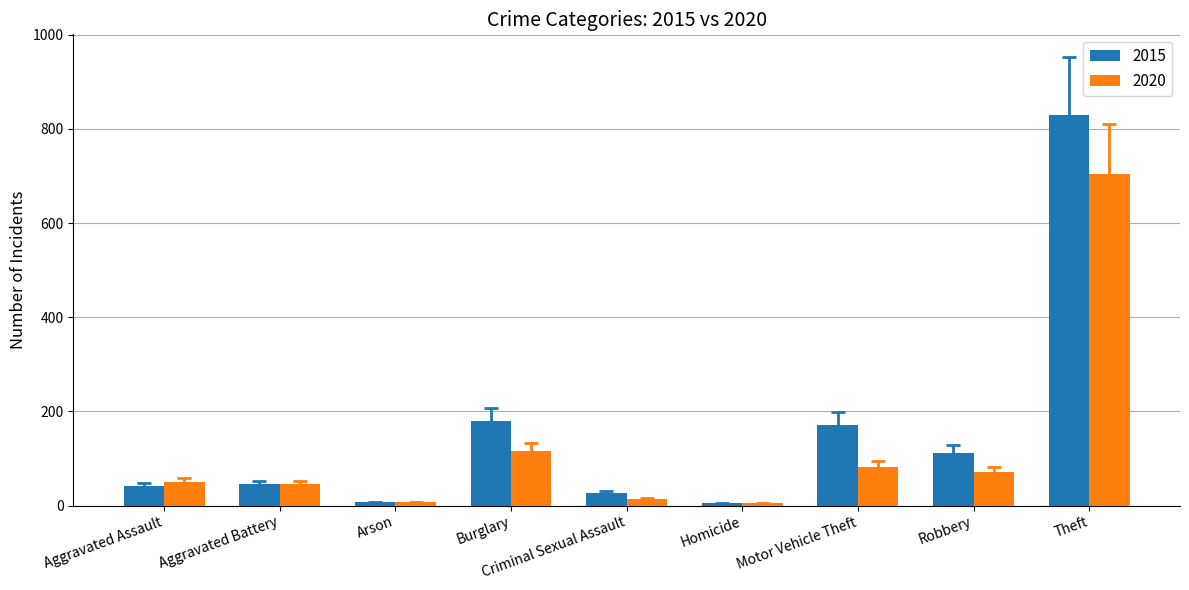

What is the approximate value of 2020 at Robbery?

72